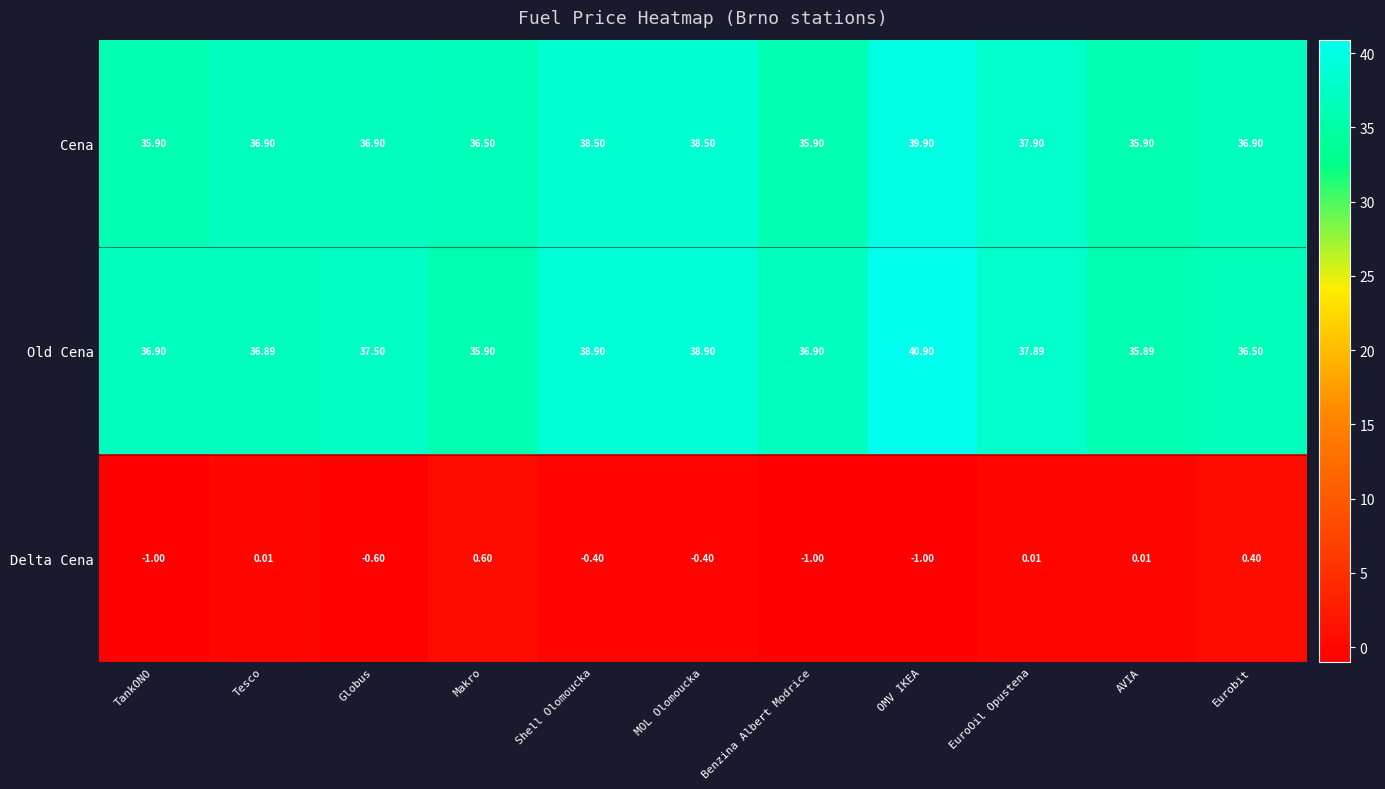

Which series has the largest range (max minus min)?

Old Cena